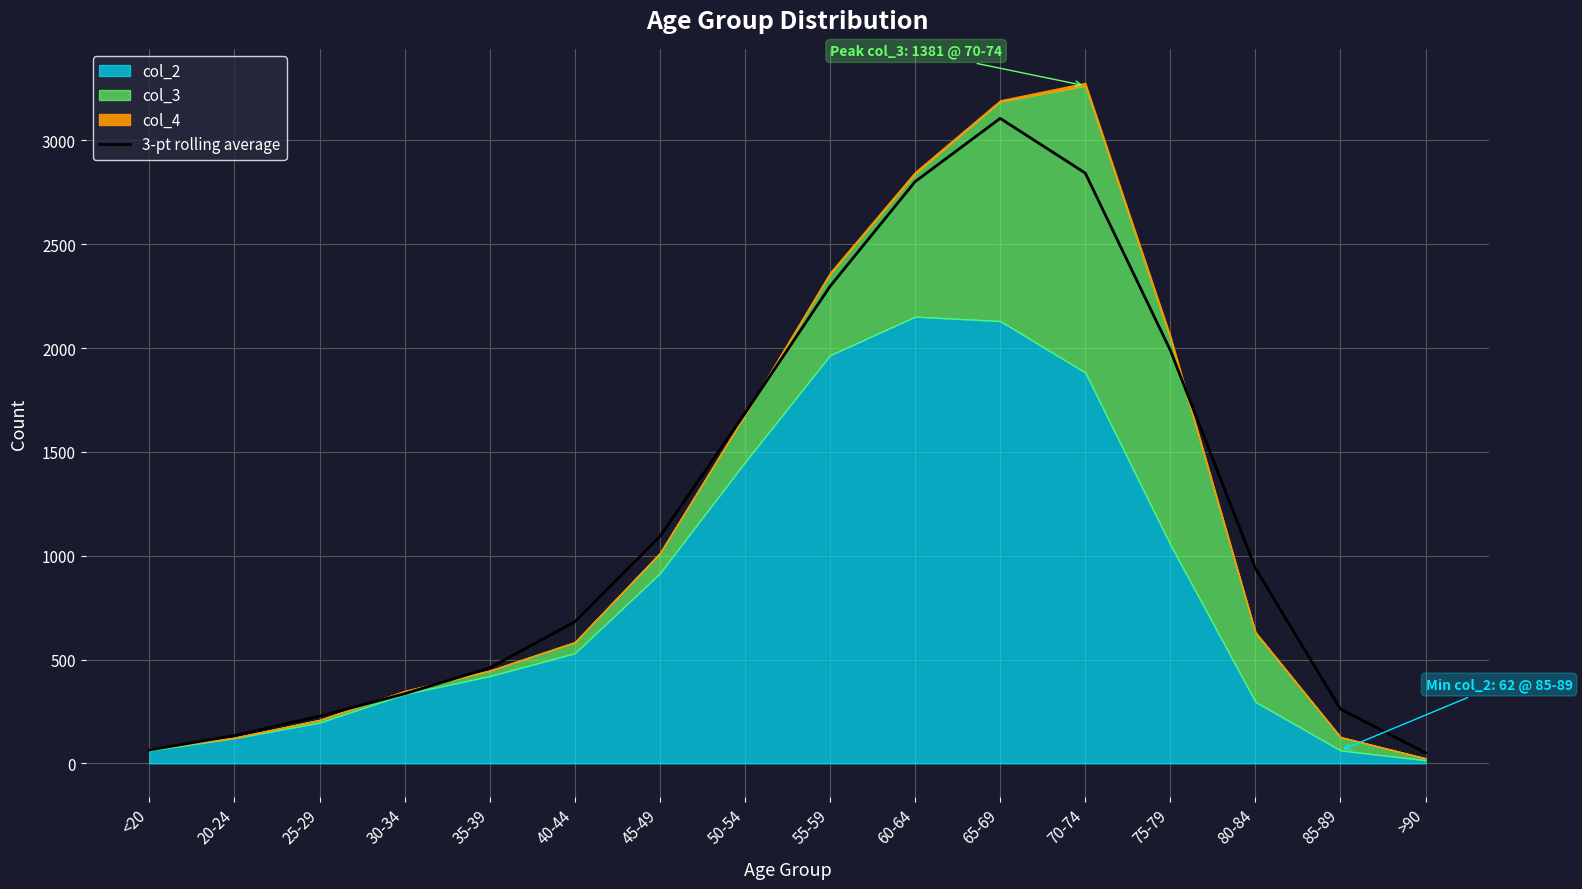

What is the average value?

1185.4